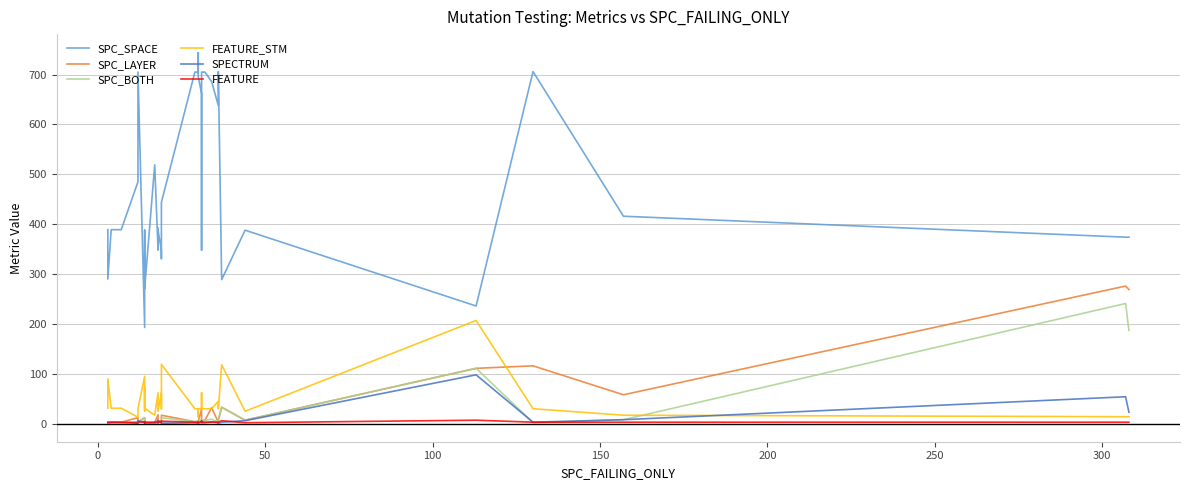

What is the difference between the second highest and minimum values in the FEATURE_STM series?

106